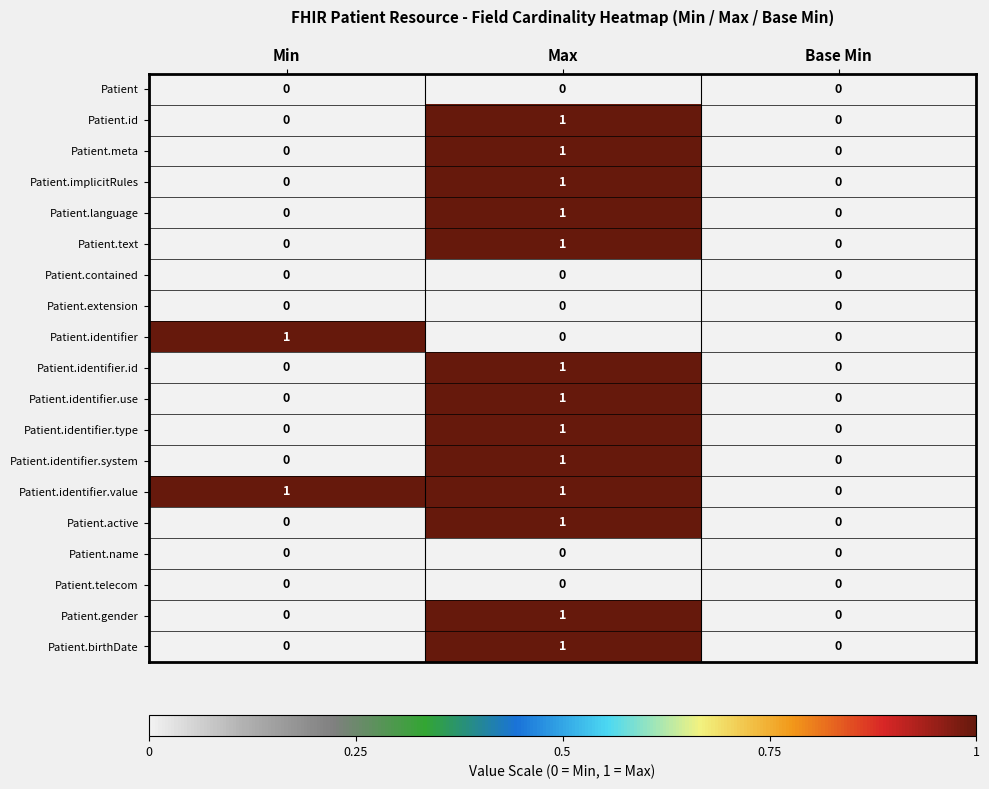

Which series has the largest total across all categories?

Patient.identifier.value